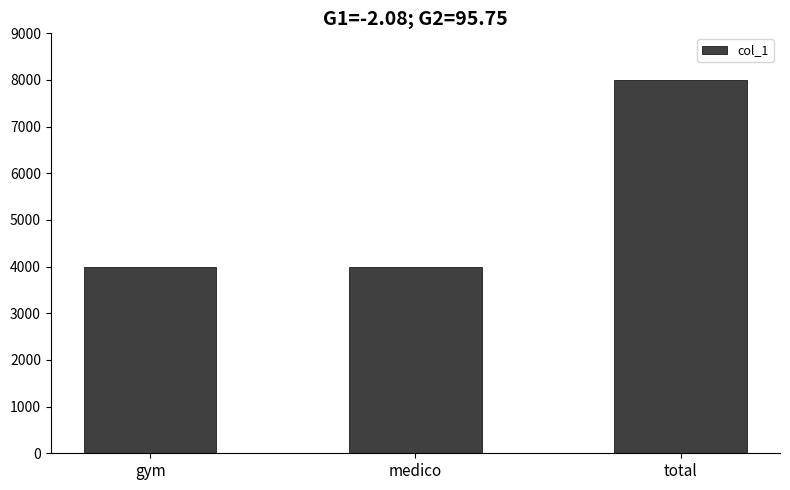

What is the sum of the values at total and gym?

12000